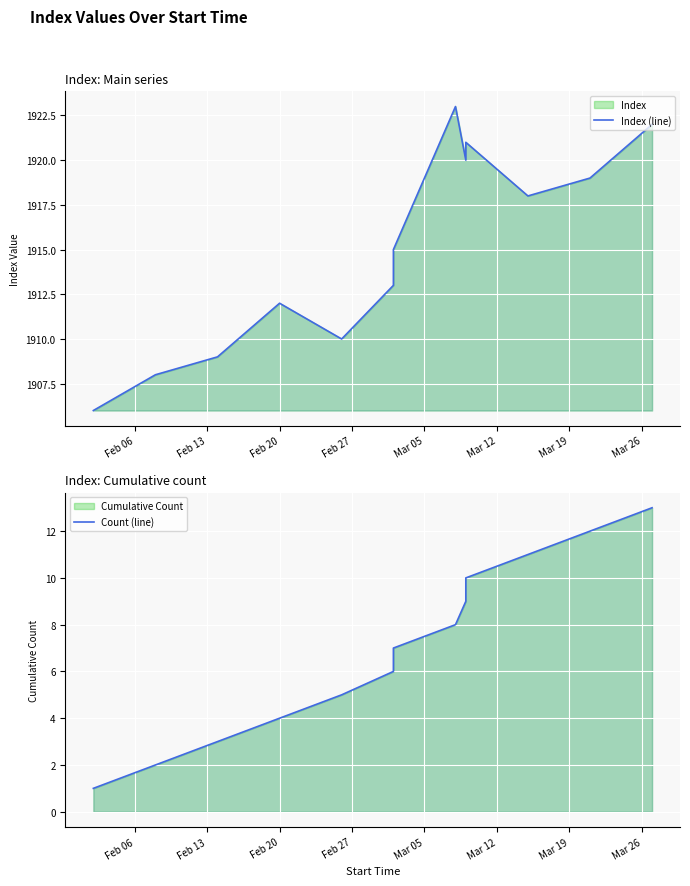

Count the number of data series in this chart.

2